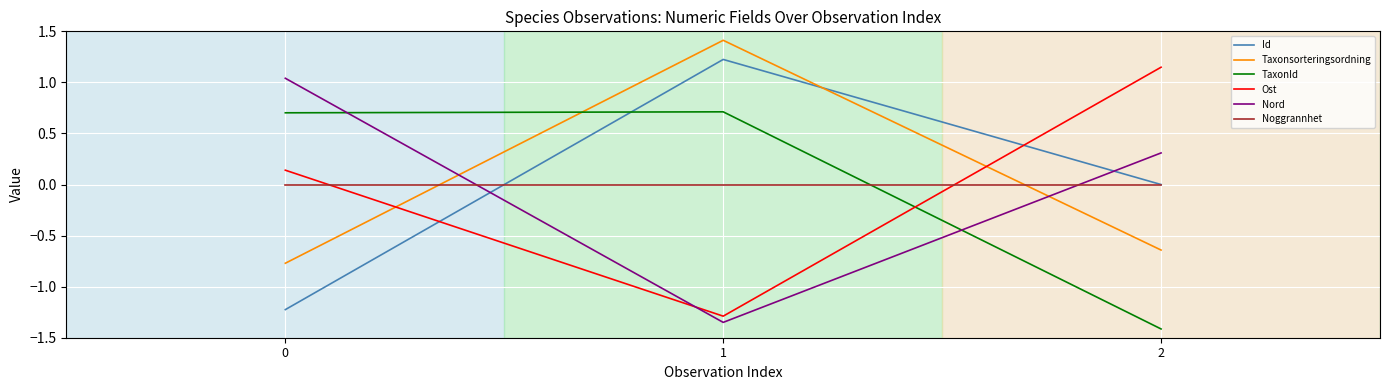

How many positive values does the Nord series have?

2